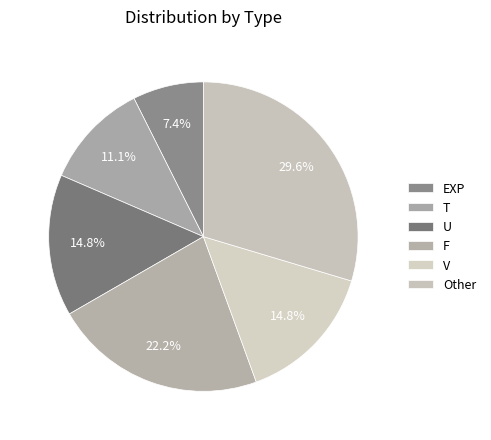

Is there any slice that represents more than half of the pie?

No